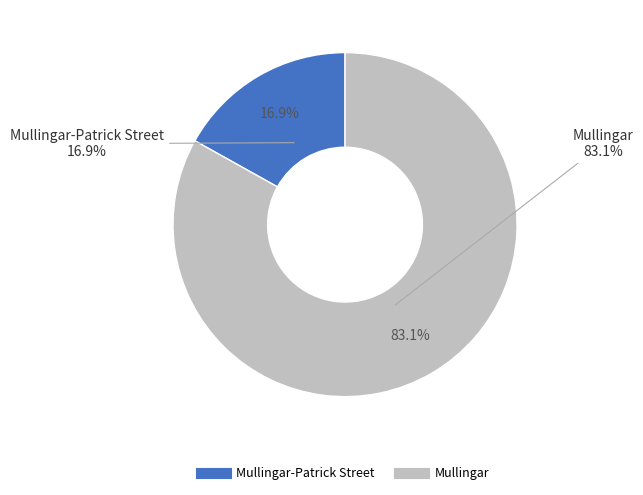

Is it true that Mullingar is 70% of the pie?

False